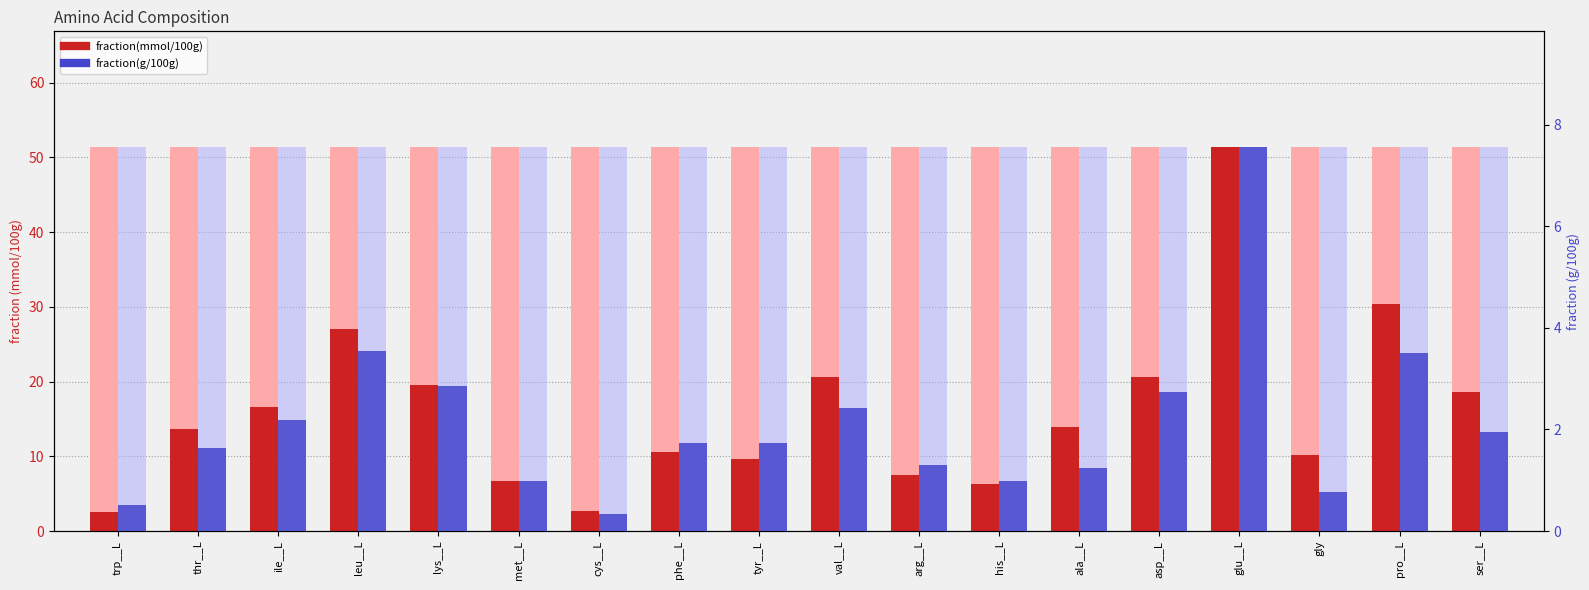

True or false: fraction(mmol/100g) has a value of 9.6 at tyr__L.

True